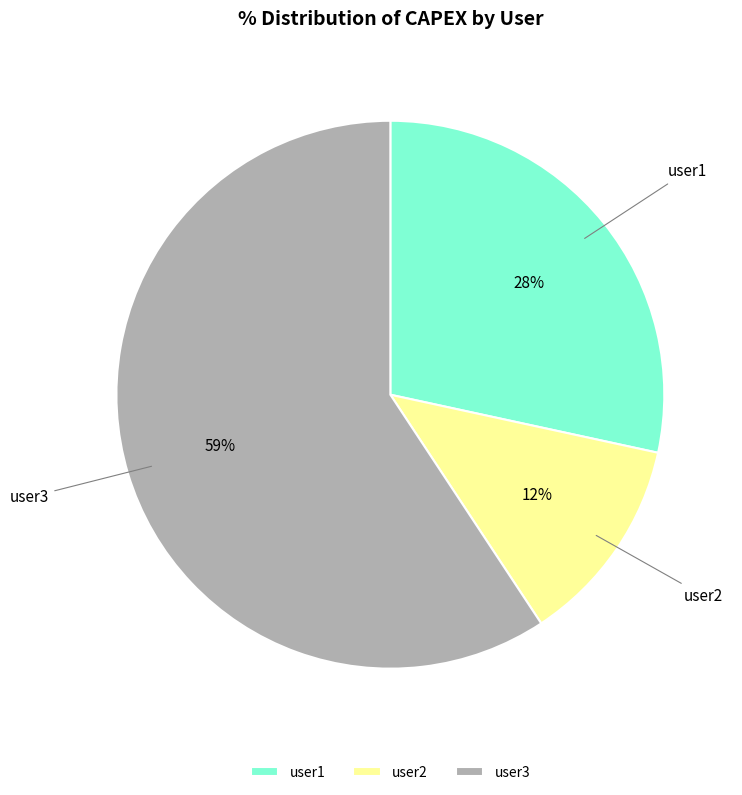

Combined, do user2 and user3 account for over 50%?

Yes